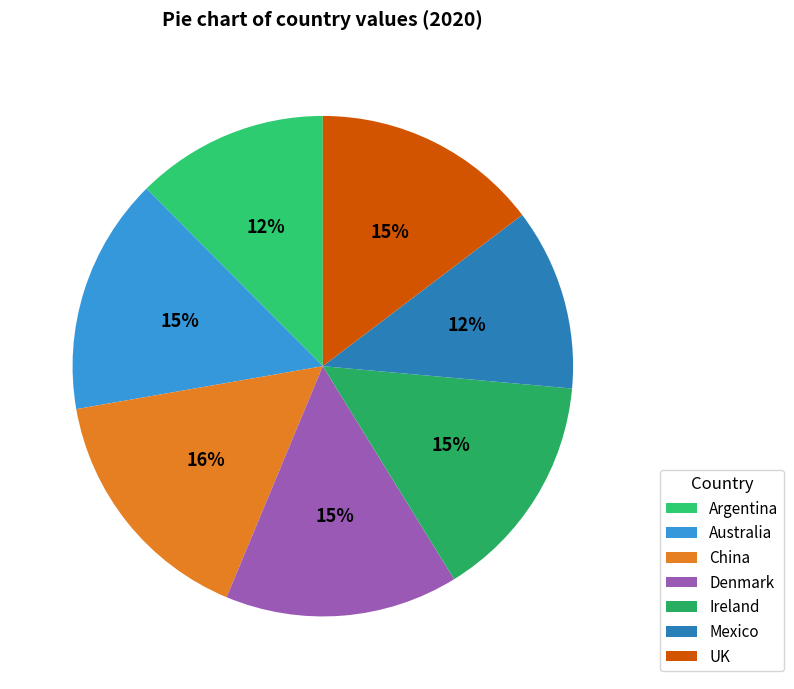

What percentage is NOT represented by Ireland?

85.2%